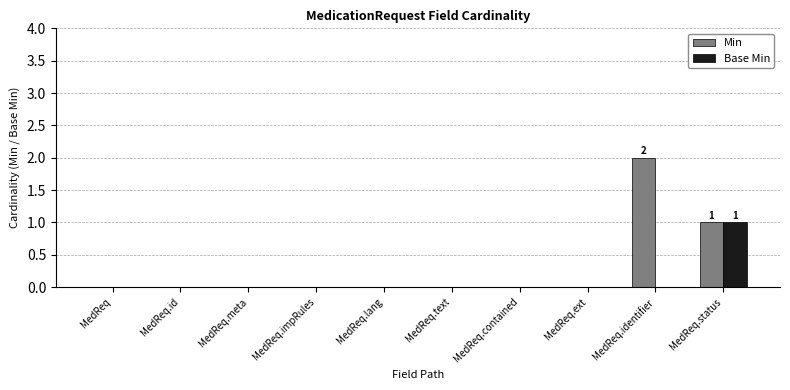

Is it true that Min equals 0 at MedReq?

True